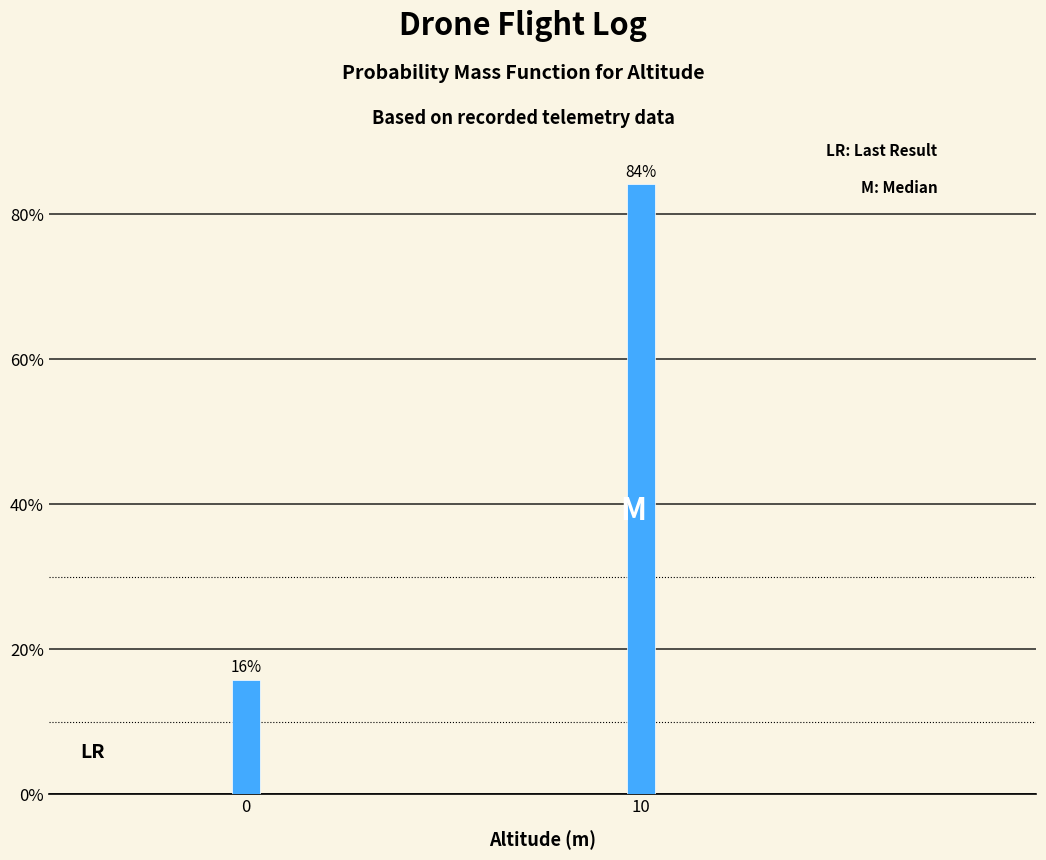

Between 0 and 10, which is larger?

10